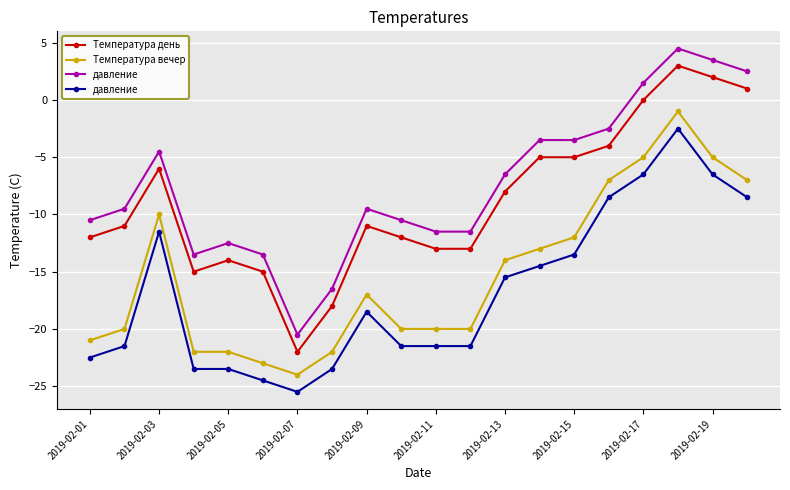

How many interior local peaks does the Температура день series have?

4